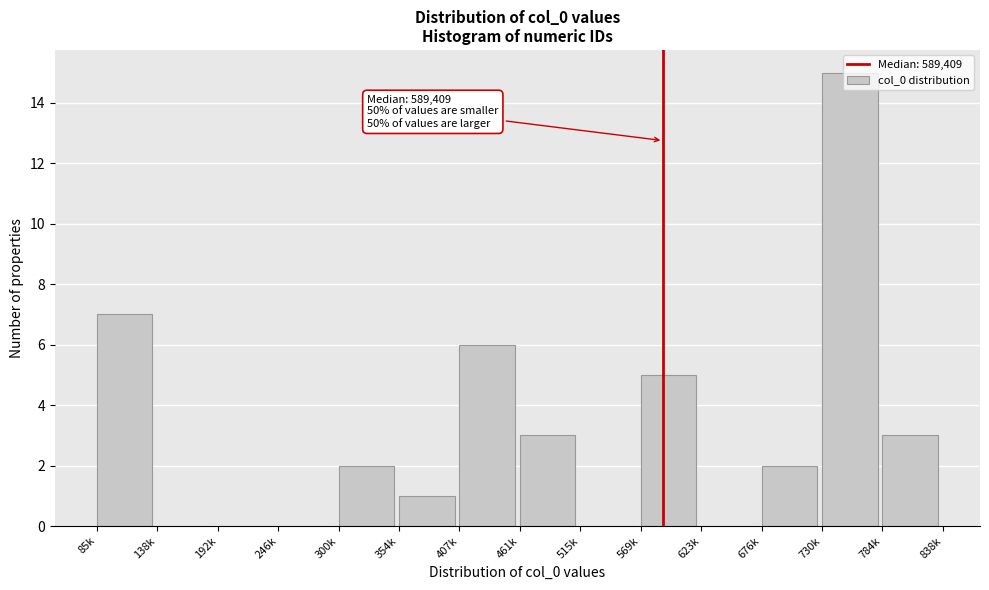

The chart shows a value of 1 at 354k. True or false?

True